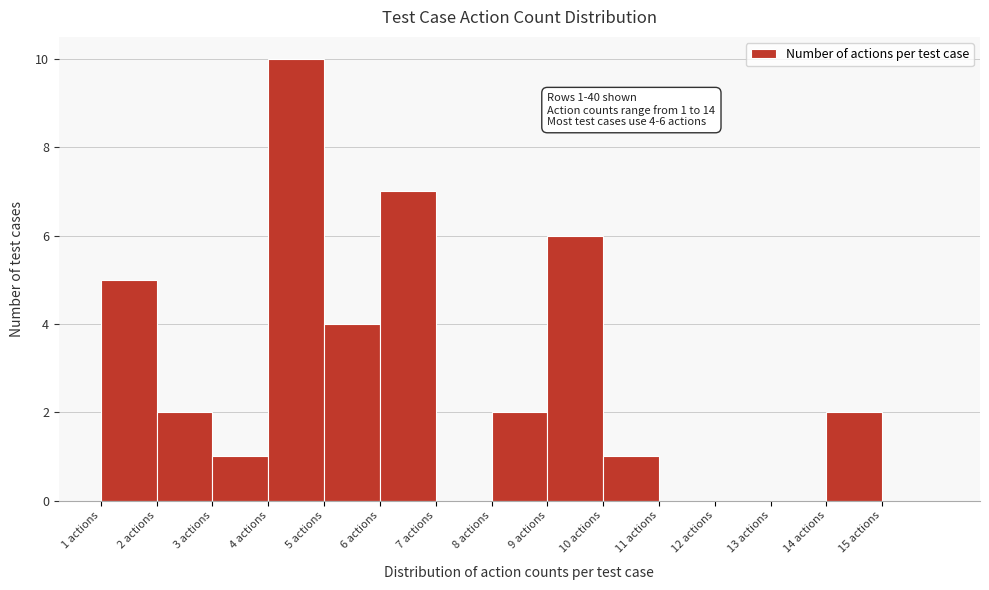

Which range on the x-axis has the tallest bar?

4 to 5